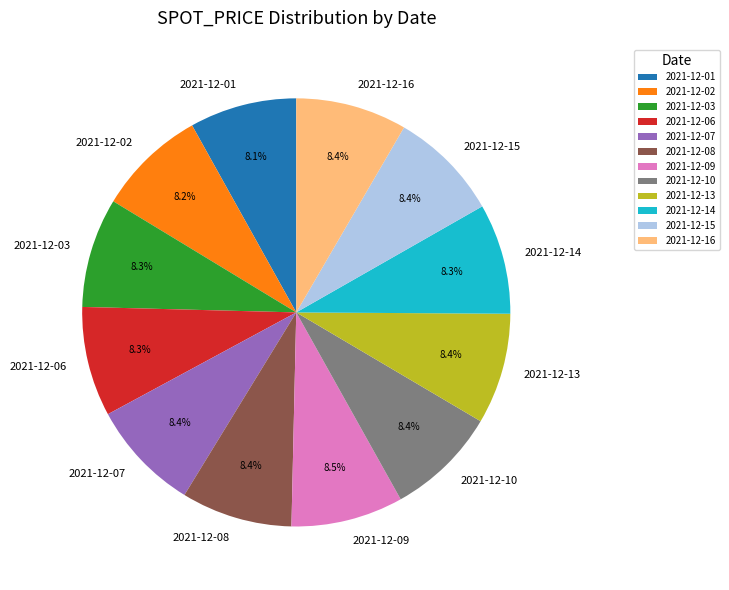

What is the ratio of the value at 2021-12-08 to the value at 2021-12-01?

1.0